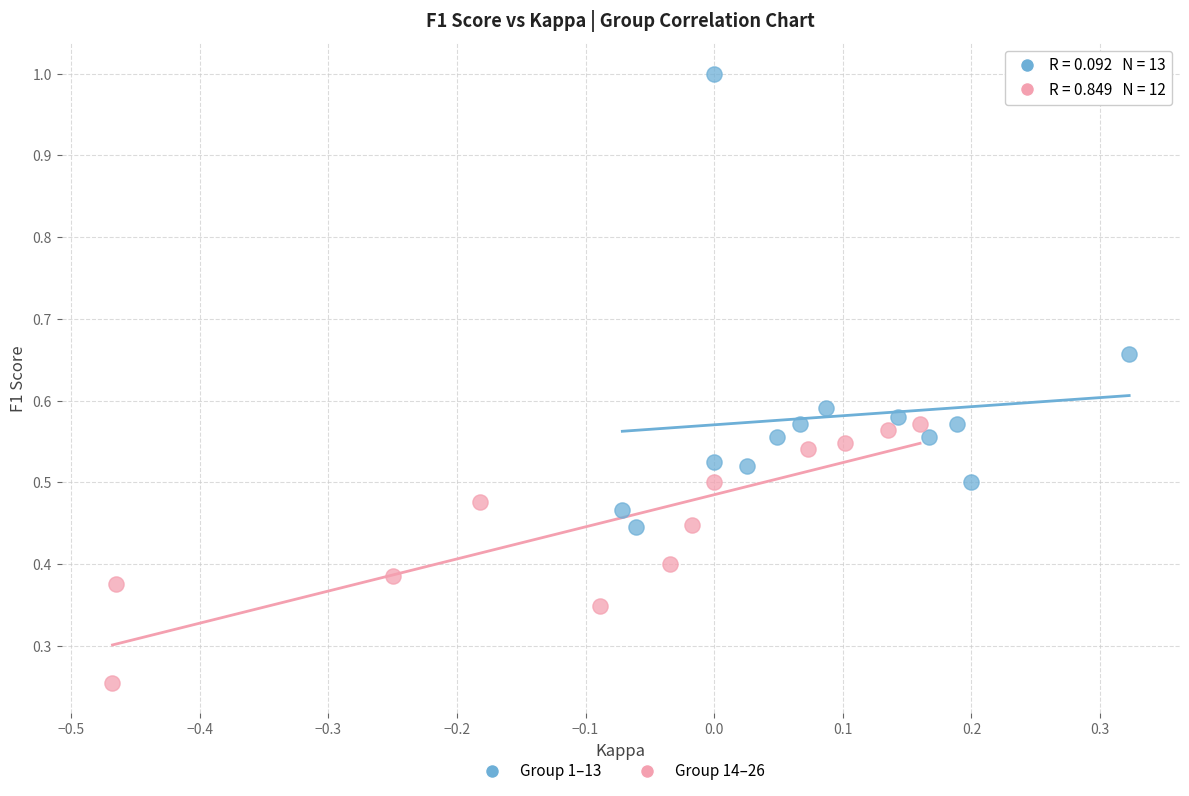

Which series reaches the minimum Y coordinate?

Group 14–26